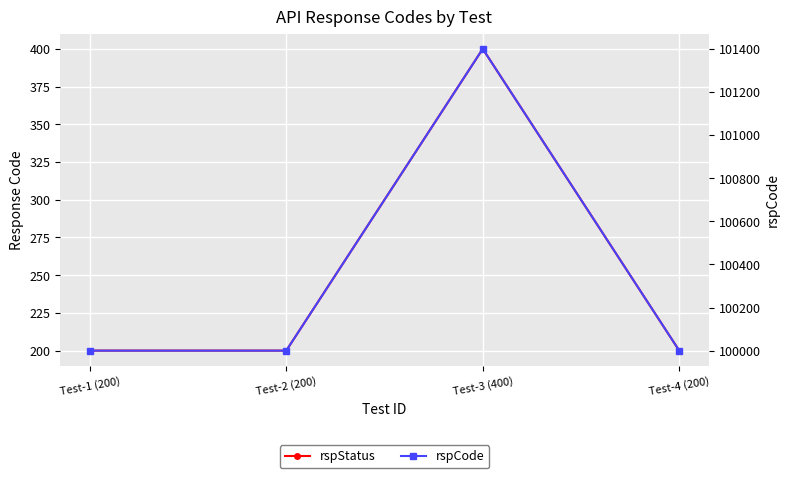

True or false: rspCode and rspStatus intersect in this chart.

False